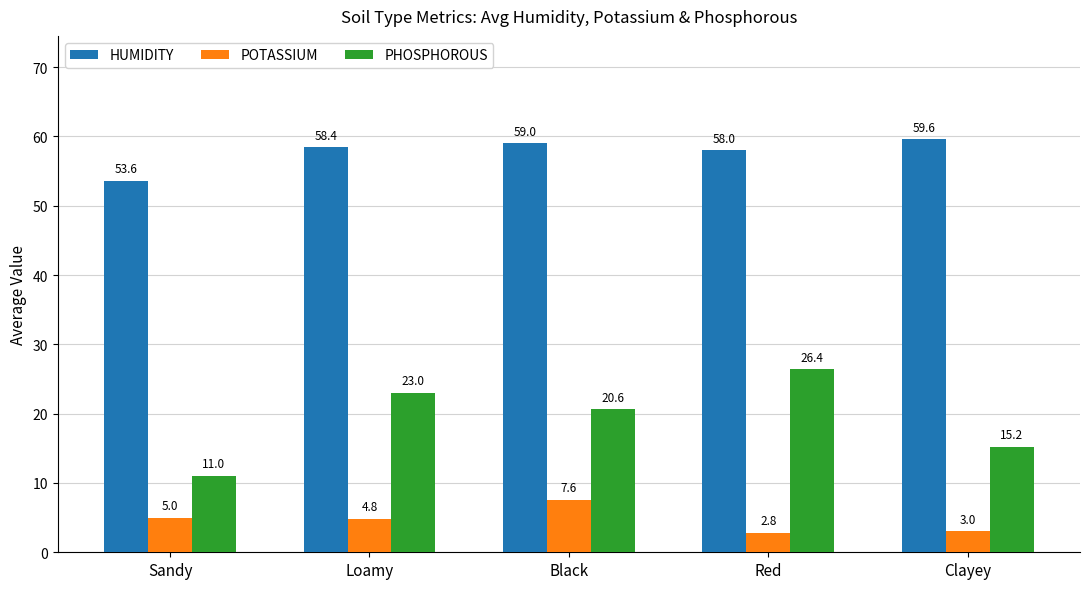

At which label is PHOSPHOROUS closest to 18?

Black